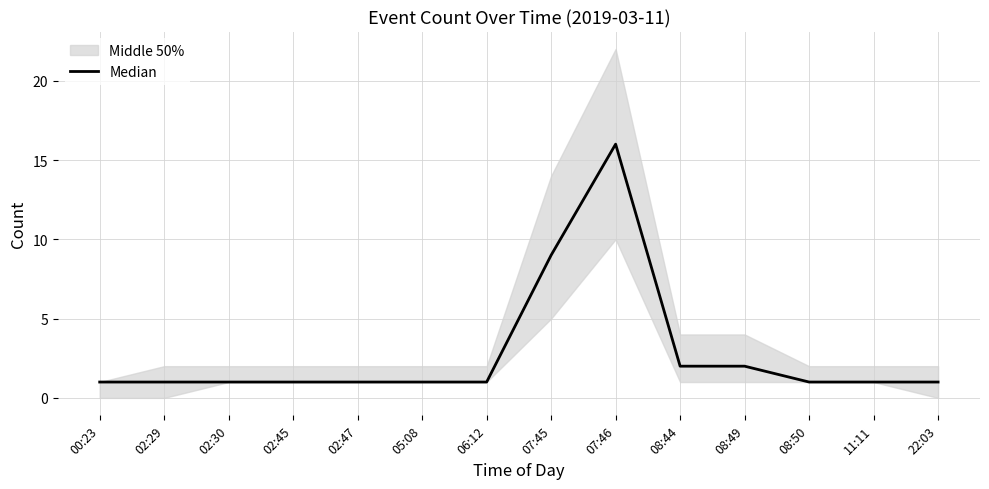

Does the chart display data point markers on the line(s)?

No